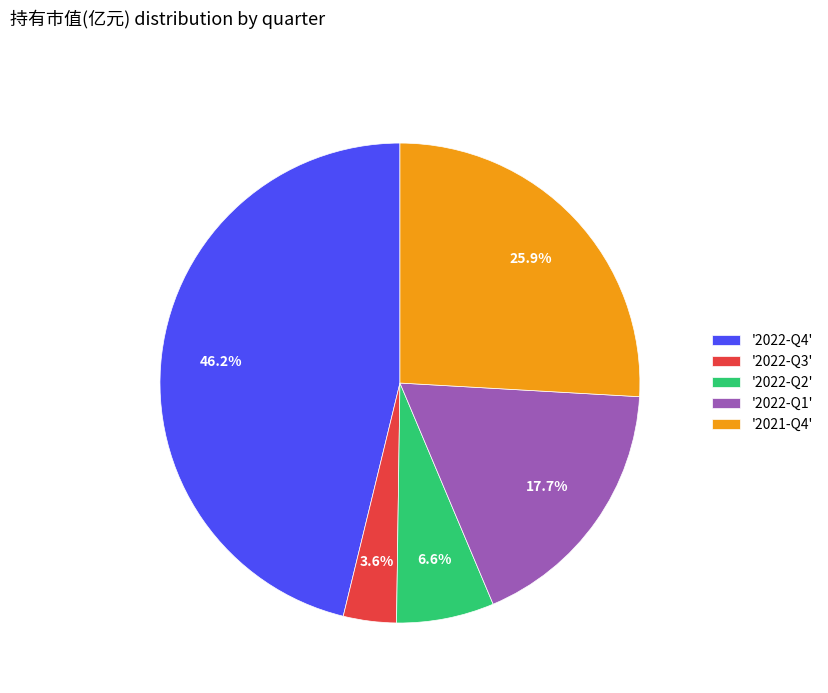

Is there a majority slice in this chart?

No